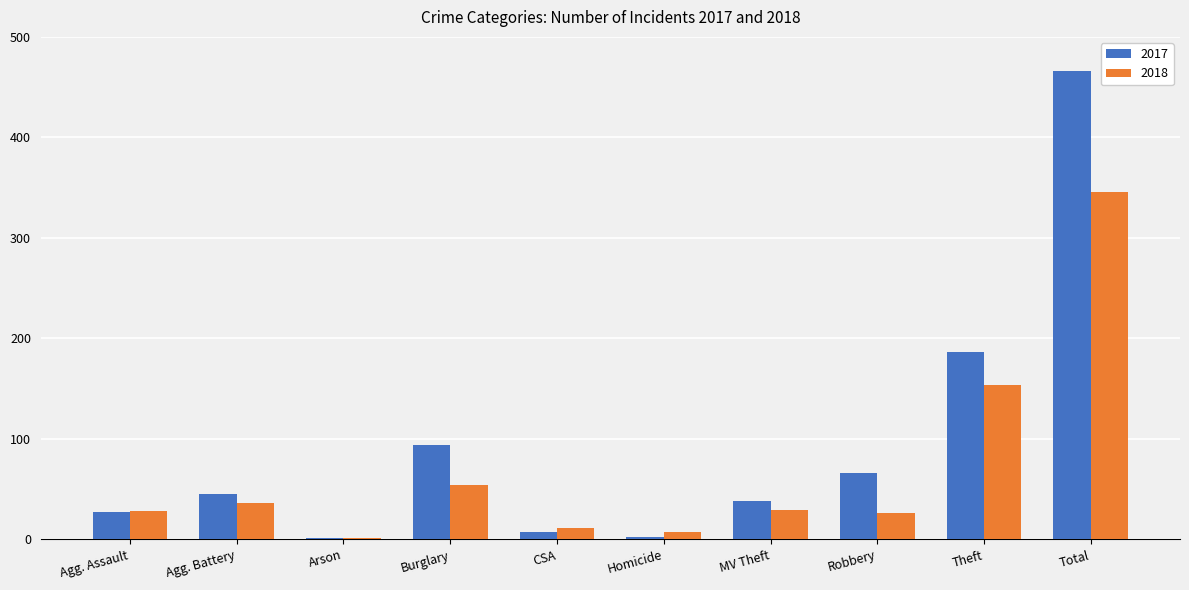

How many groups of bars are there?

10